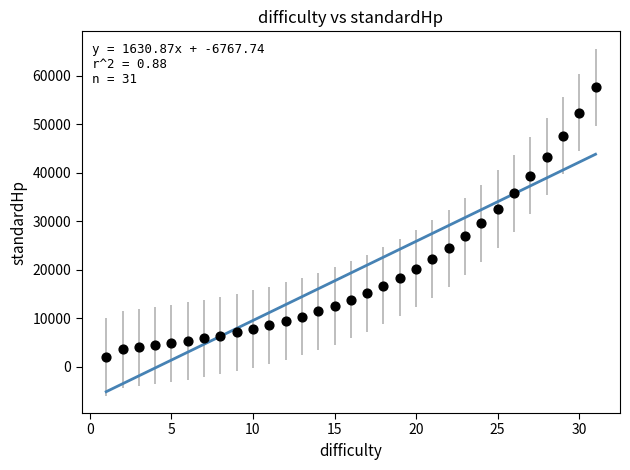

What is the range of Y values (max minus min)?

55583.0